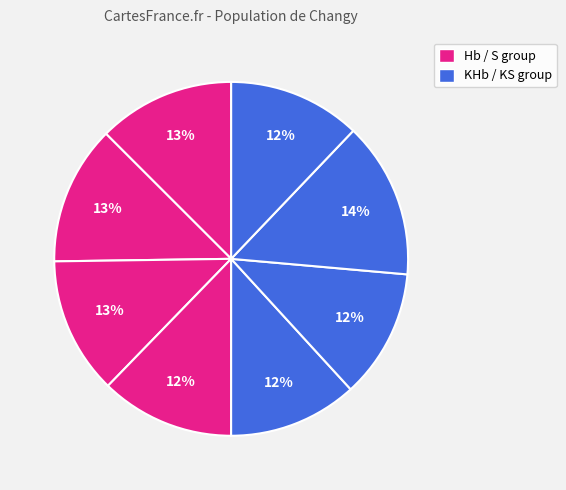

To the nearest percent, what is the difference between the largest and smallest slice percentages?

2%